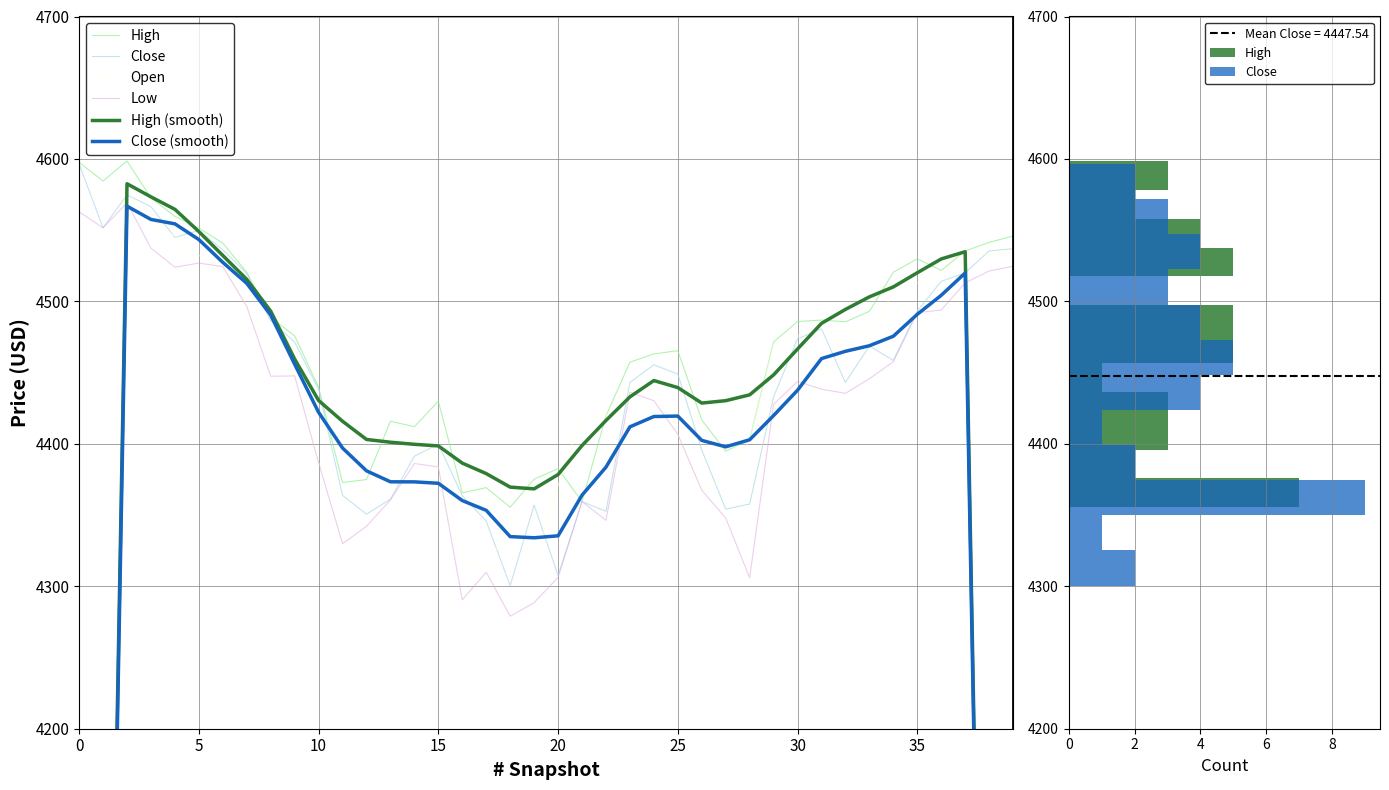

Which series has the largest range (max minus min)?

Close